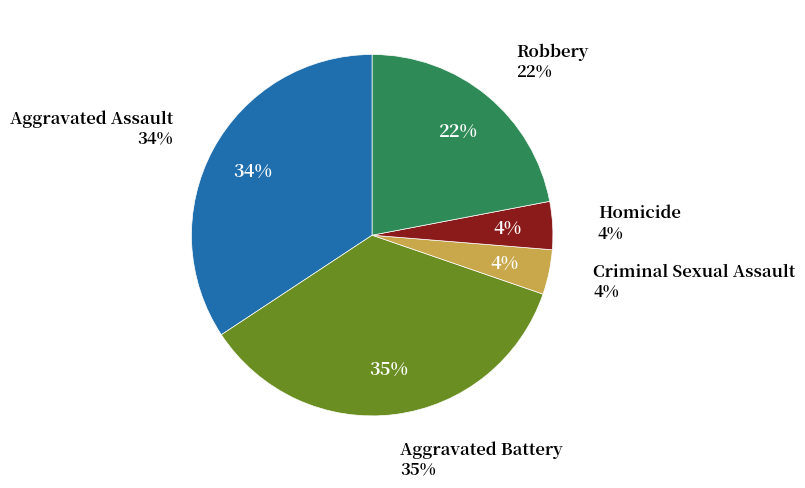

What is the ratio of the value at Criminal Sexual Assault to the value at Homicide?

0.9